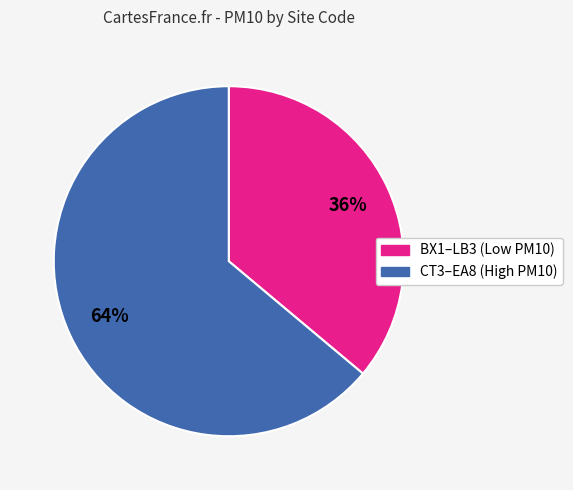

Is there any slice that represents more than half of the pie?

Yes